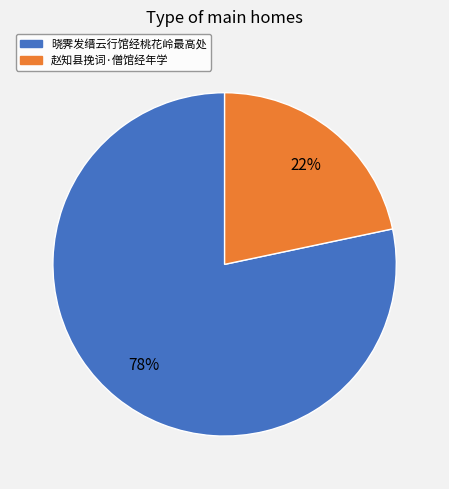

What percentage is the 晓霁发缙云行馆经桃花岭最高处 slice, to the nearest percent?

78%